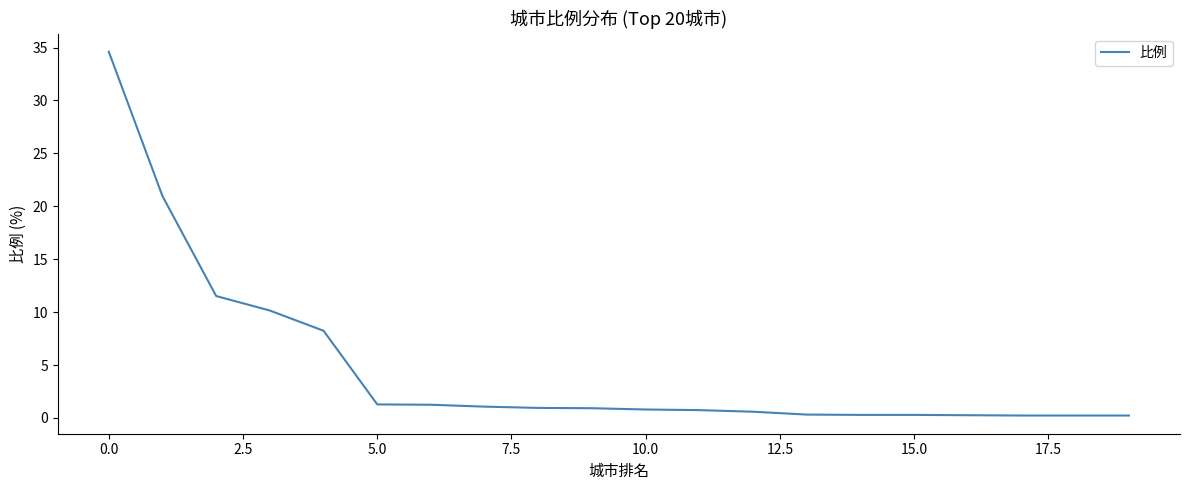

What is the difference between the maximum and minimum values?

34.4